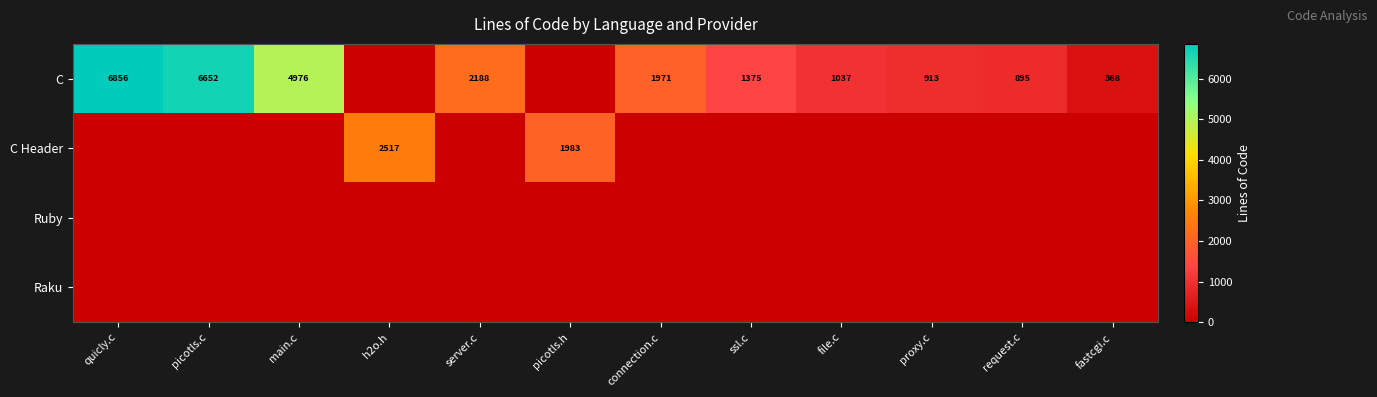

True or false: C has a value of 6856 at quicly.c.

True